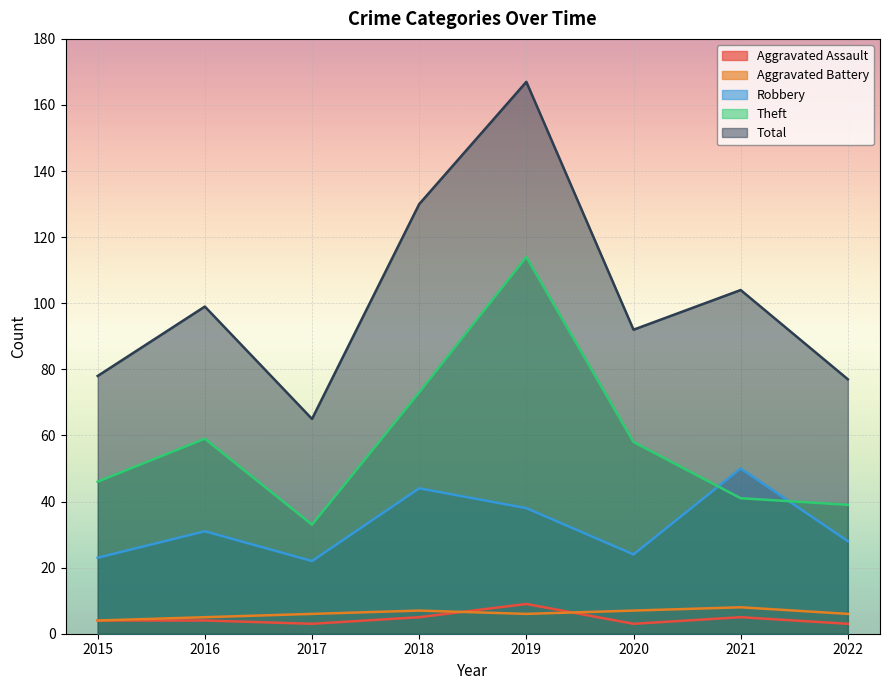

True or false: Total and Robbery intersect in this chart.

False